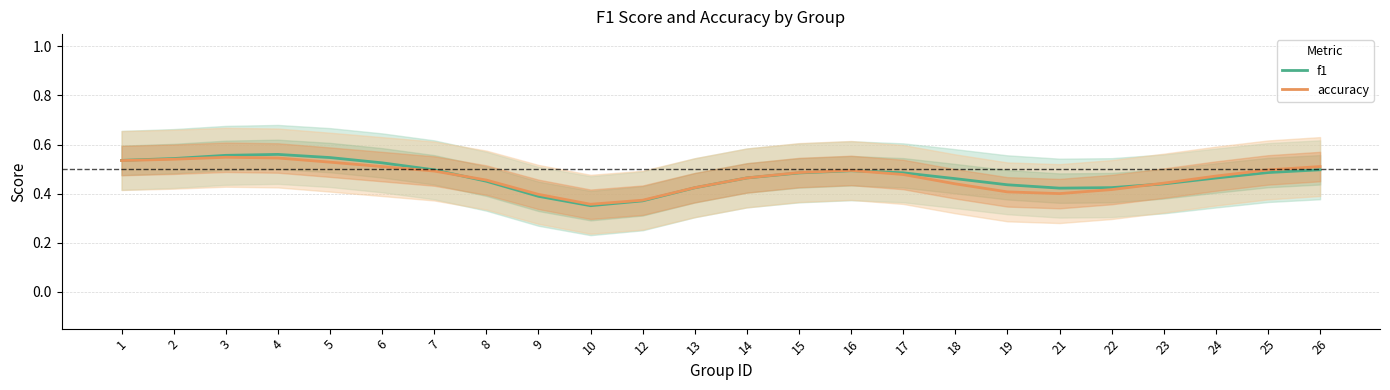

The accuracy series shows 0.5 at 17. True or false?

True